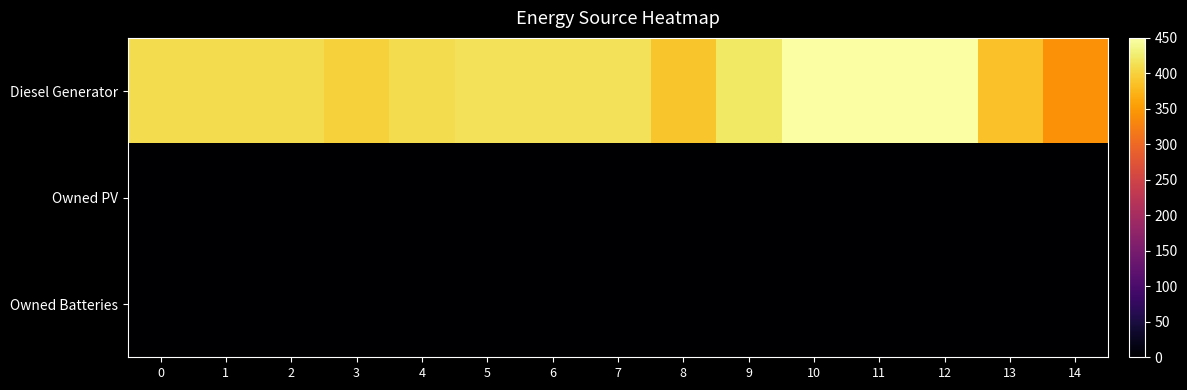

At which category is the sum across all series the highest?

10